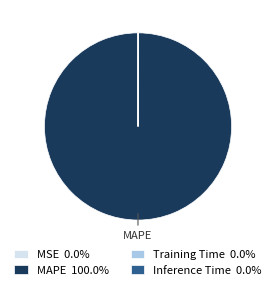

What is the largest slice in the pie chart?

MAPE